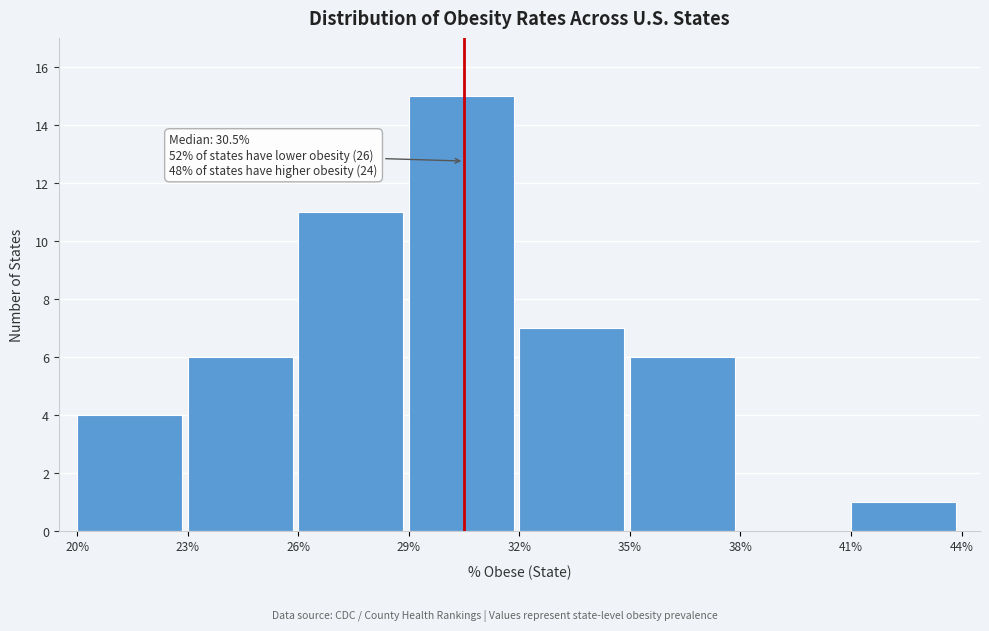

Which range on the x-axis has the tallest bar?

29% to 32%